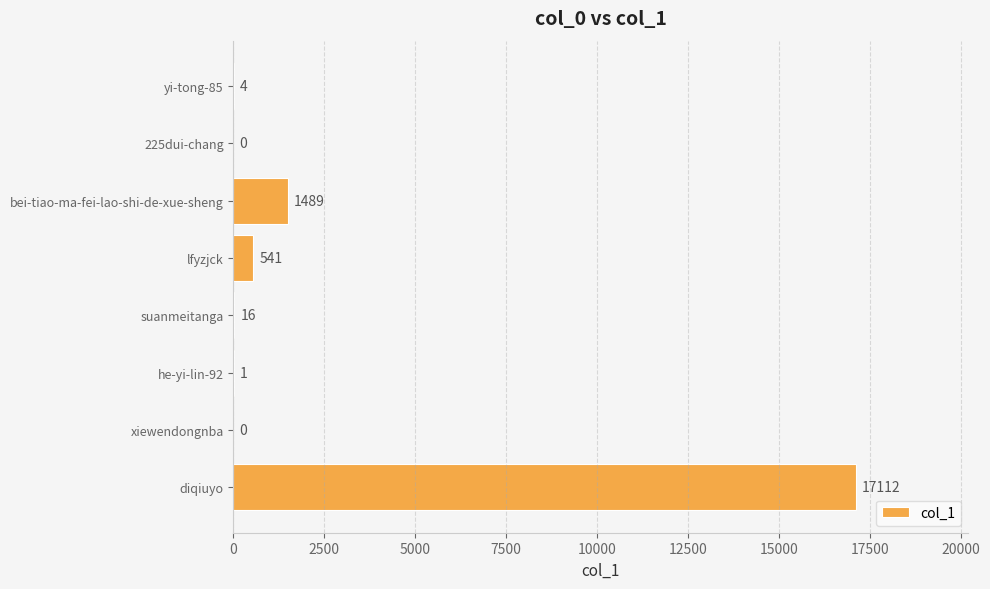

Which has a higher value, diqiuyo or xiewendongnba?

diqiuyo